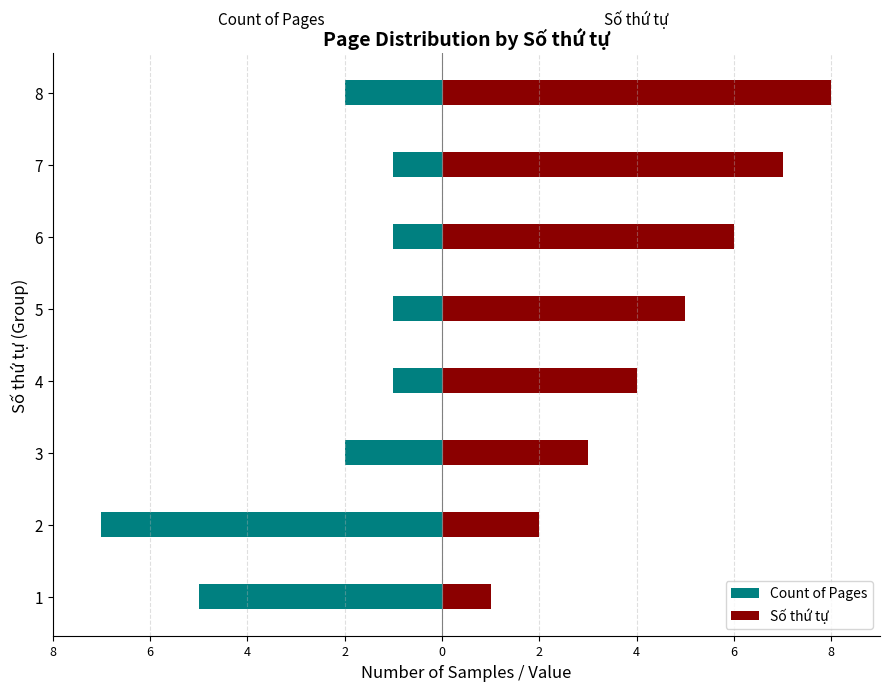

What is the spread (max minus min) of values at 5?

6